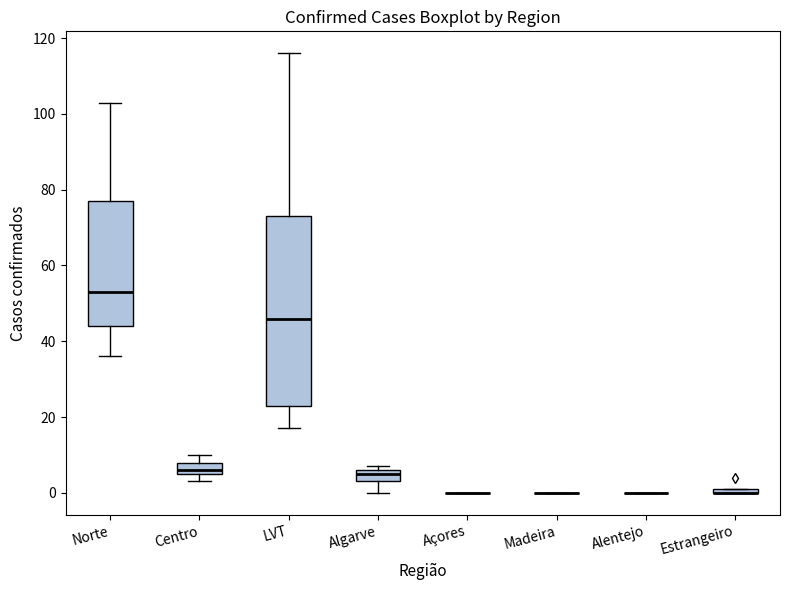

Where is the lower edge of the box for Centro on the y-axis? The values are not printed on the chart, so give them approximately, as read against the axis.

6